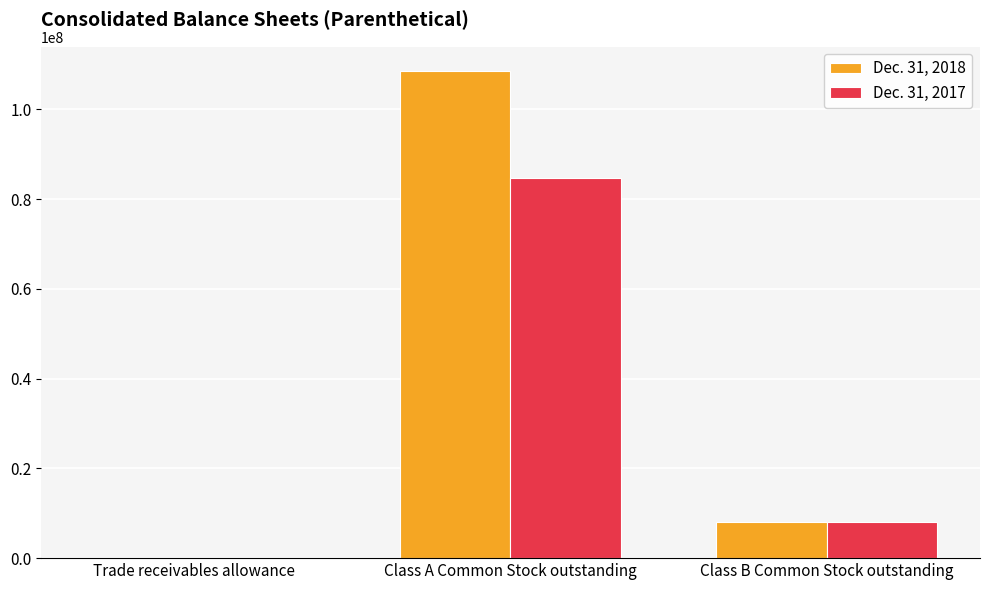

What value does the Dec. 31, 2018 series have at Class B Common Stock outstanding, to the nearest 10?

8024420